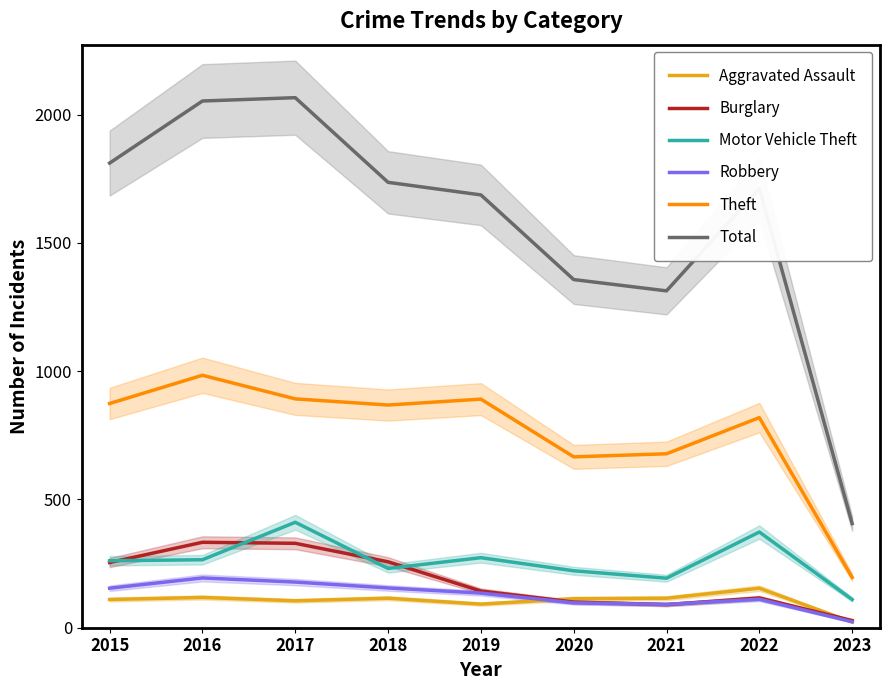

How many interior local peaks does the Aggravated Assault series have?

3